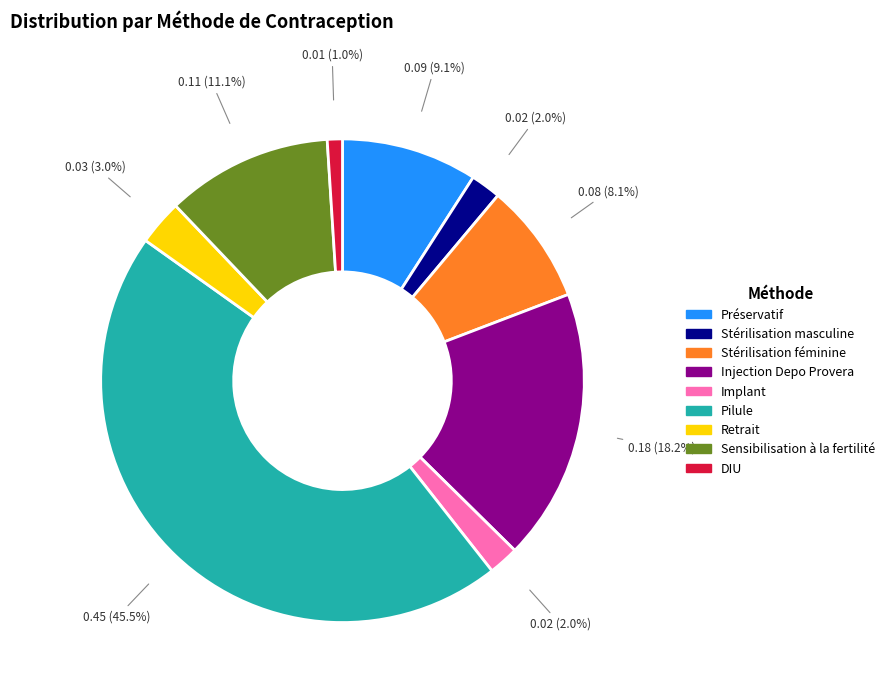

Which slice is the smallest?

DIU